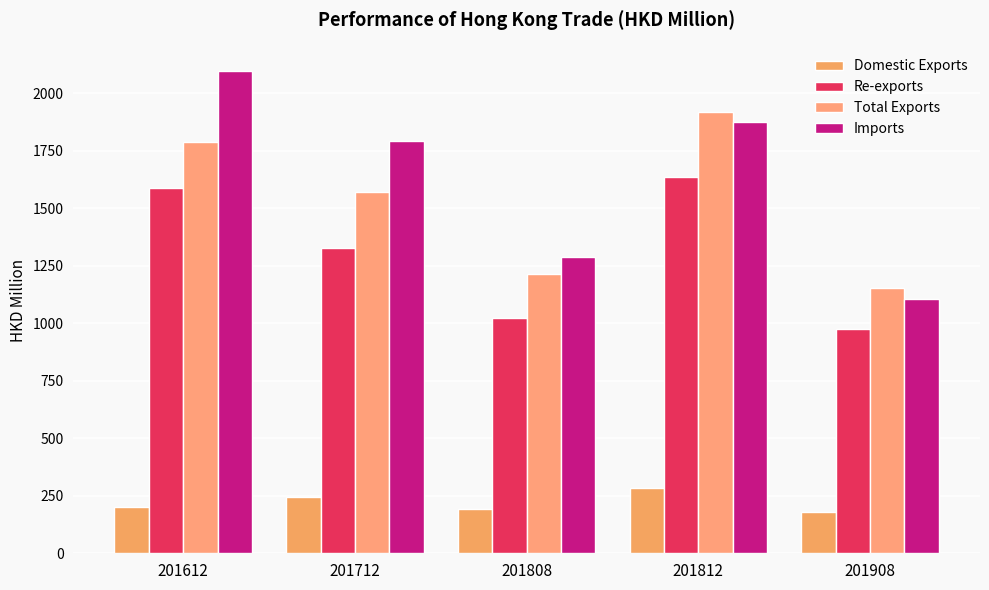

Reading left to right, what are all the values shown in this chart?

Domestic Exports: 201612=200.2	201712=245.2	201808=192.2	201812=282.2	201908=180.1
Re-exports: 201612=1587.1	201712=1326.1	201808=1022.6	201812=1637.3	201908=974.1
Total Exports: 201612=1787.2	201712=1571.3	201808=1214.8	201812=1919.5	201908=1154.3
Imports: 201612=2097.3	201712=1793.5	201808=1288.1	201812=1875.8	201908=1103.5